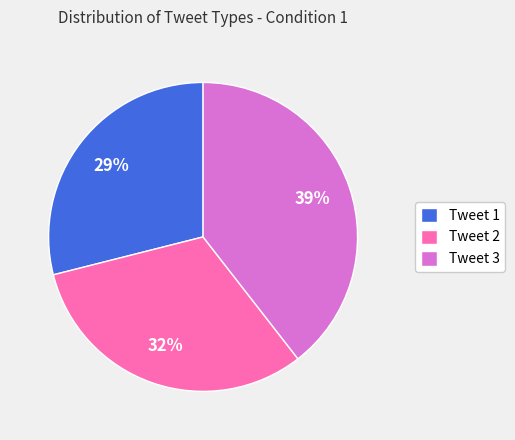

To the nearest percent, what is the combined percentage of Tweet 3 and Tweet 2?

71%